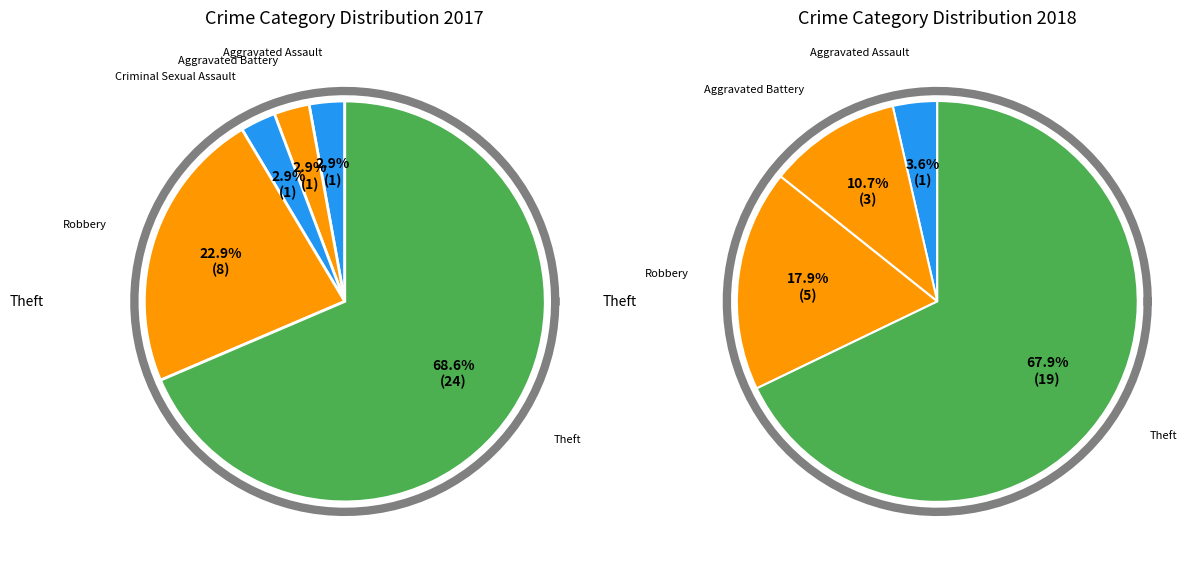

Combined, what portion of the pie is Aggravated Assault and Theft?

71.4%